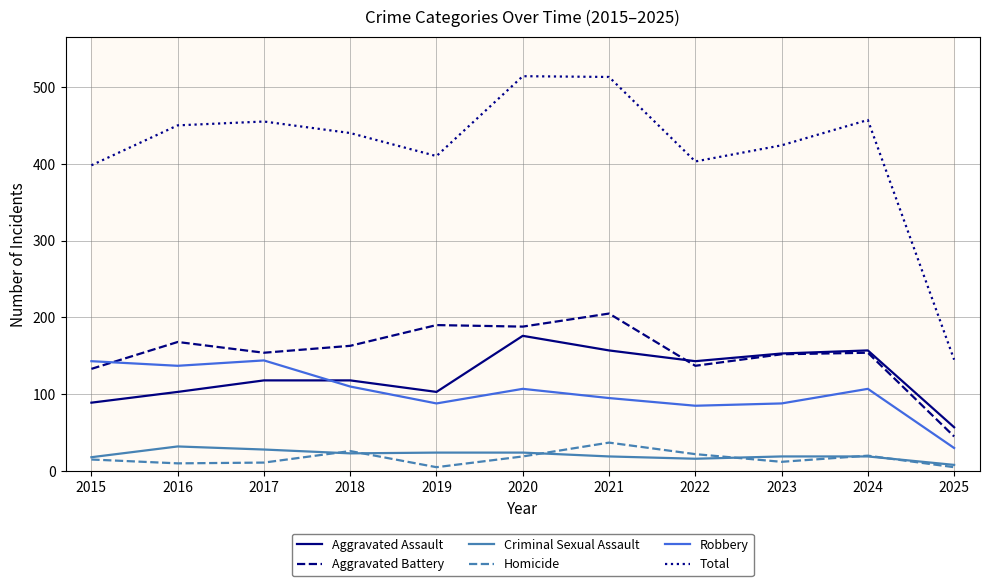

True or false: Robbery has a value of 110 at 2018.

True